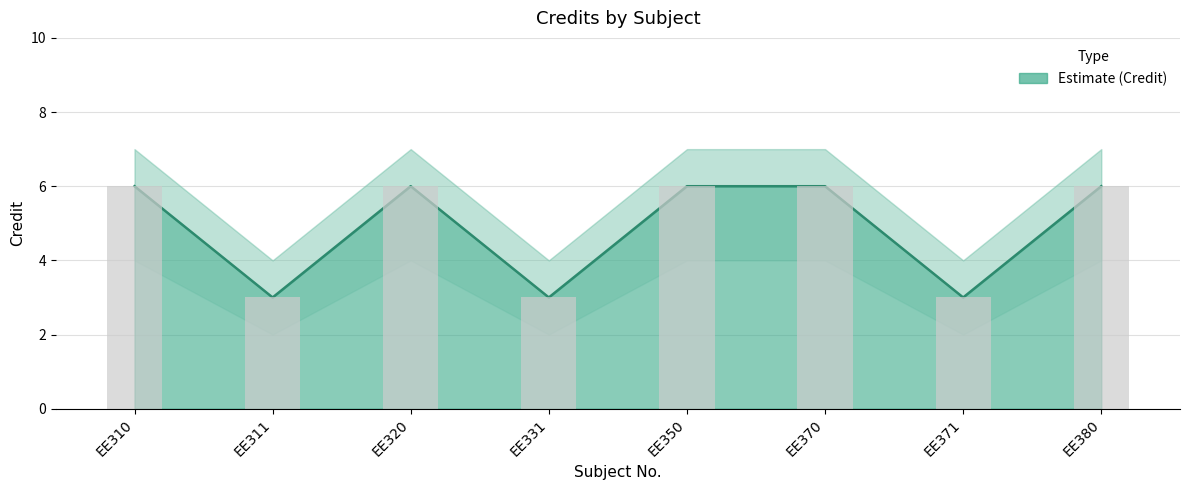

What is the maximum value shown in the chart?

6